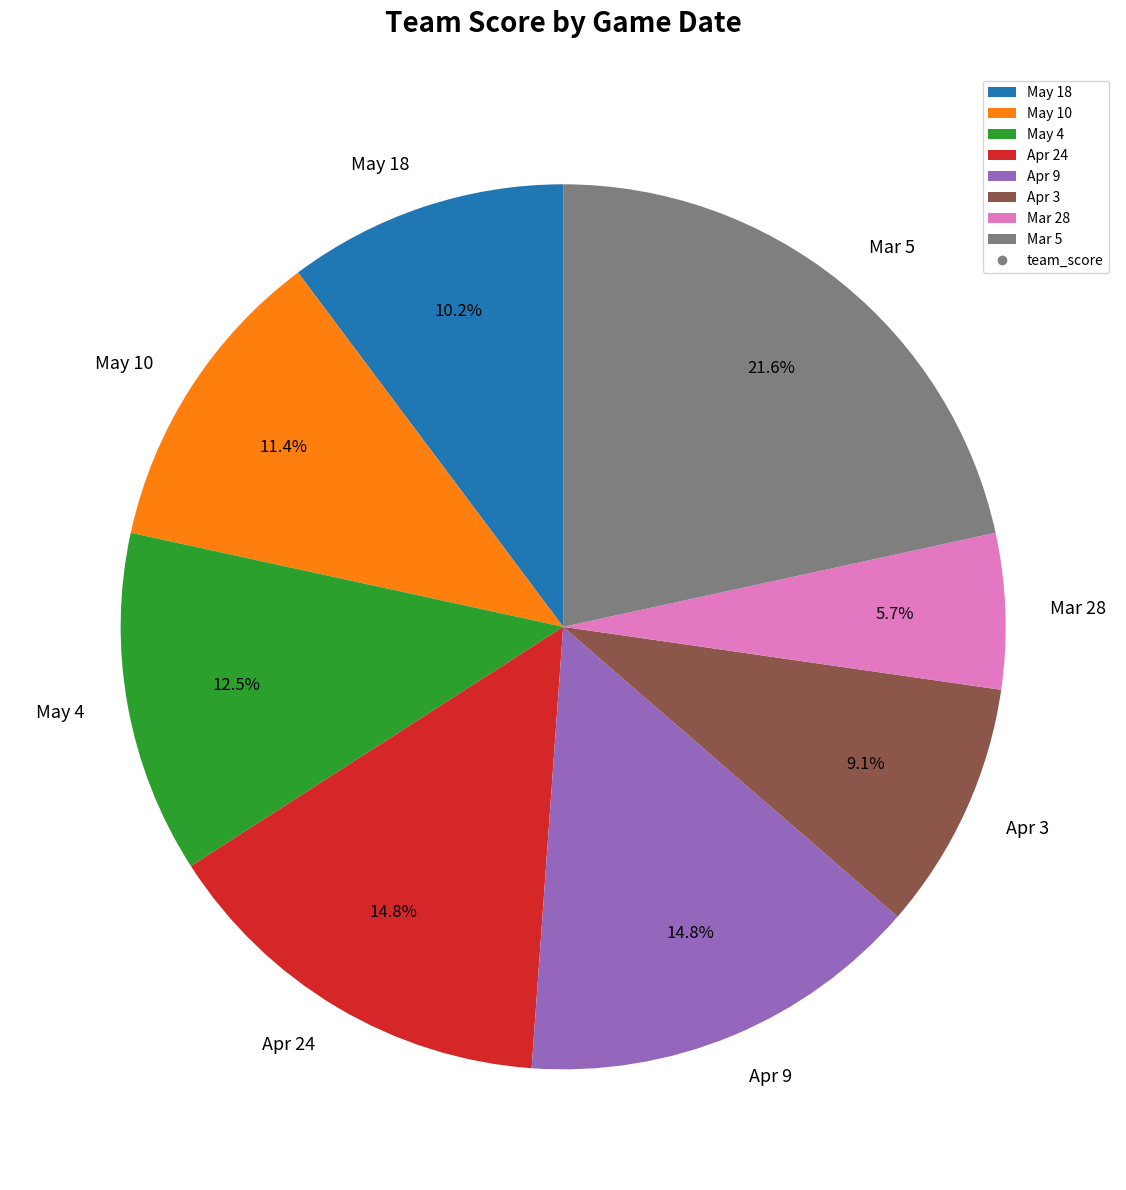

Approximately how many times larger is the value at May 18 compared to Apr 9?

0.7